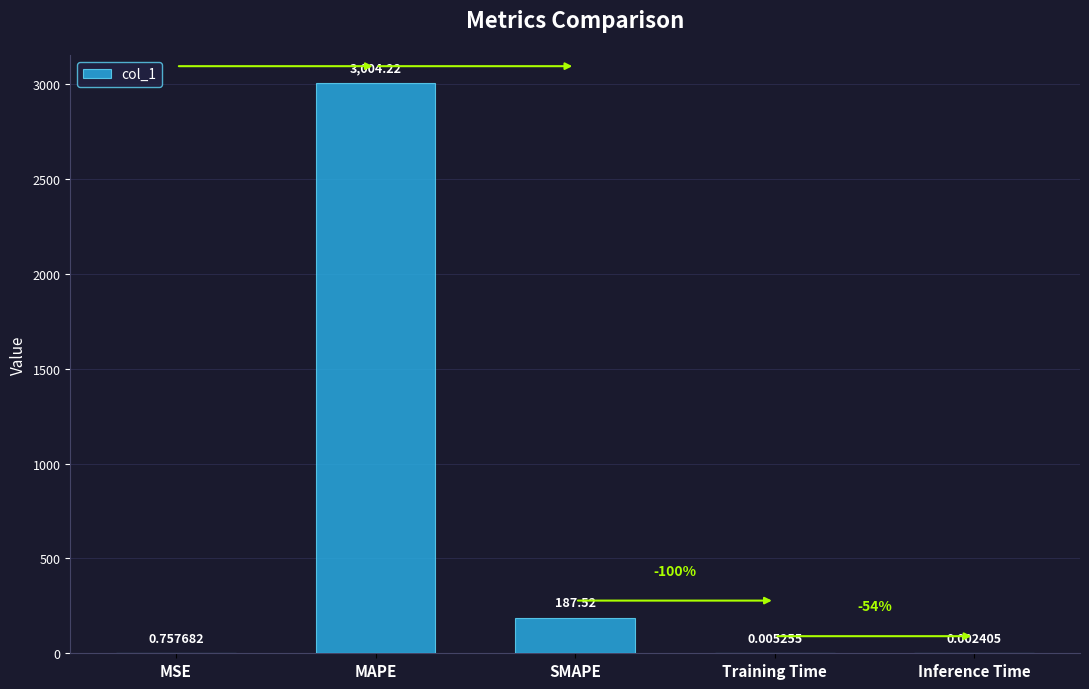

What is the greatest value displayed?

3004.2